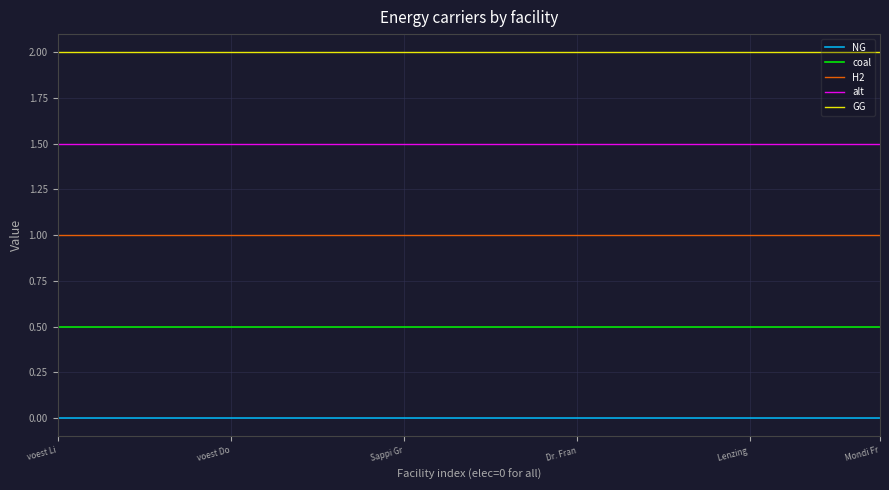

True or false: H2 and GG cross at least once.

False